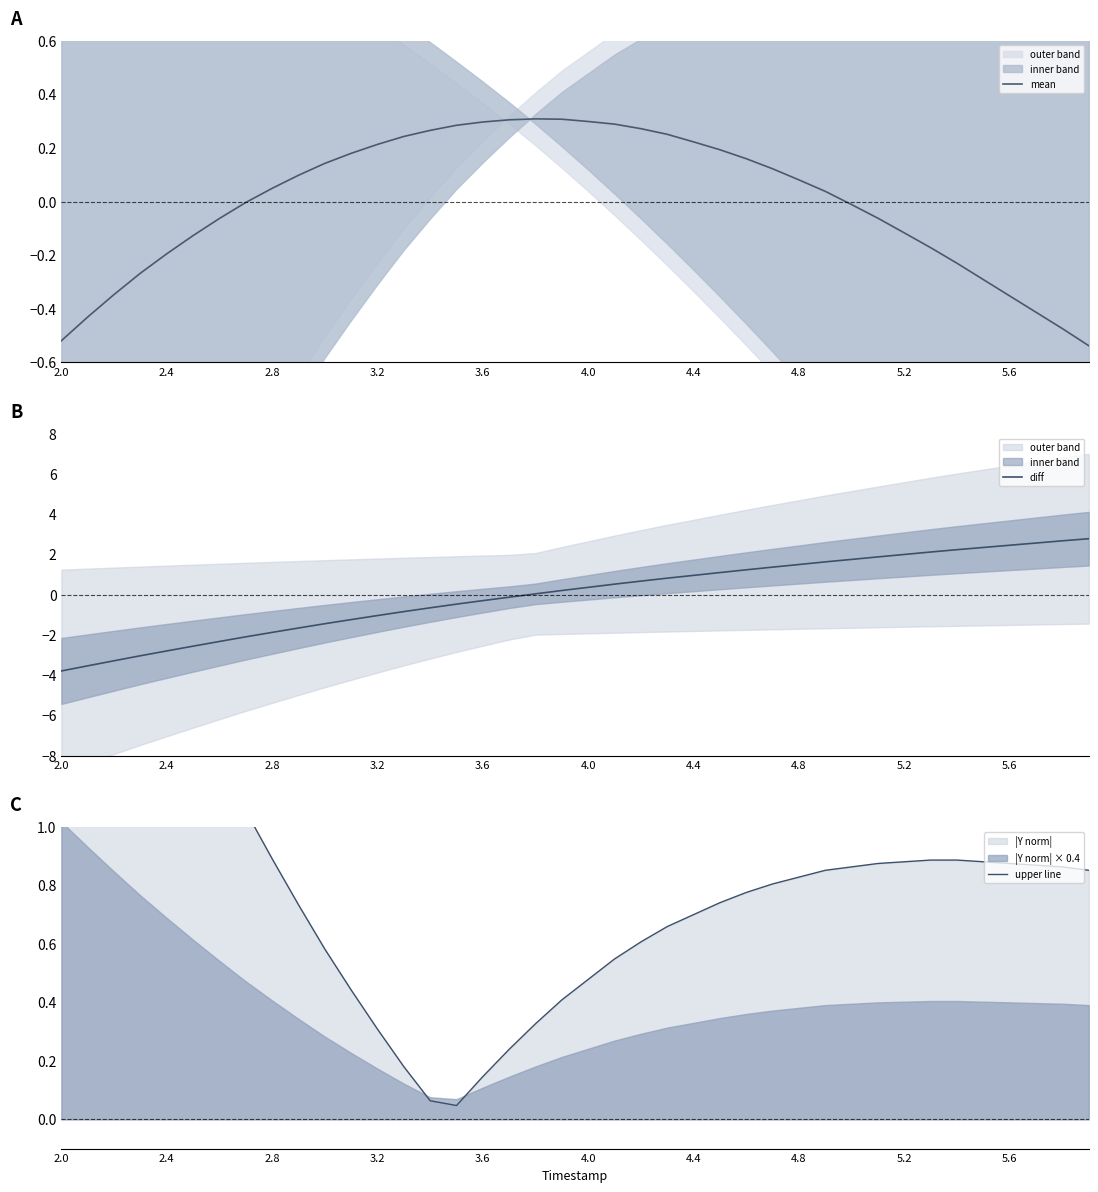

Reading left to right, extract all data points from this chart.

mean: -0.5	-0.4	-0.3	-0.3	-0.2	-0.1	-0.1	-0.0	0.0	0.1	0.1	0.2	0.2	0.2	0.3	0.3	0.3	0.3	0.3	0.3	0.3	0.3	0.3	0.3	0.2	0.2	0.2	0.1	0.1	0.0	-0.0	-0.1	-0.1	-0.2	-0.2	-0.3	-0.4	-0.4	-0.5	-0.5
diff: -3.8	-3.5	-3.3	-3.0	-2.8	-2.6	-2.3	-2.1	-1.9	-1.7	-1.4	-1.2	-1.0	-0.8	-0.7	-0.5	-0.3	-0.1	0.0	0.2	0.4	0.5	0.7	0.8	1.0	1.1	1.2	1.4	1.5	1.6	1.7	1.9	2.0	2.1	2.2	2.3	2.5	2.6	2.7	2.8
upper line: 2.4	2.2	2.0	1.8	1.6	1.4	1.2	1.1	0.9	0.7	0.6	0.4	0.3	0.2	0.1	0.0	0.1	0.2	0.3	0.4	0.5	0.5	0.6	0.7	0.7	0.7	0.8	0.8	0.8	0.9	0.9	0.9	0.9	0.9	0.9	0.9	0.9	0.9	0.9	0.9